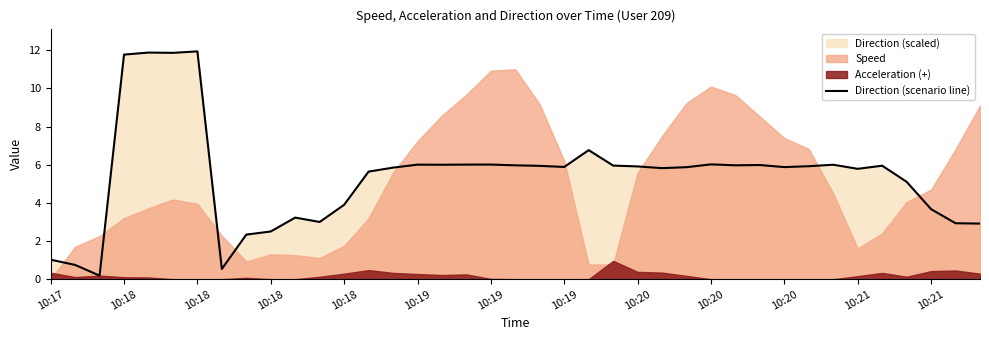

True or false: the data shows 11.1 at 22.

False